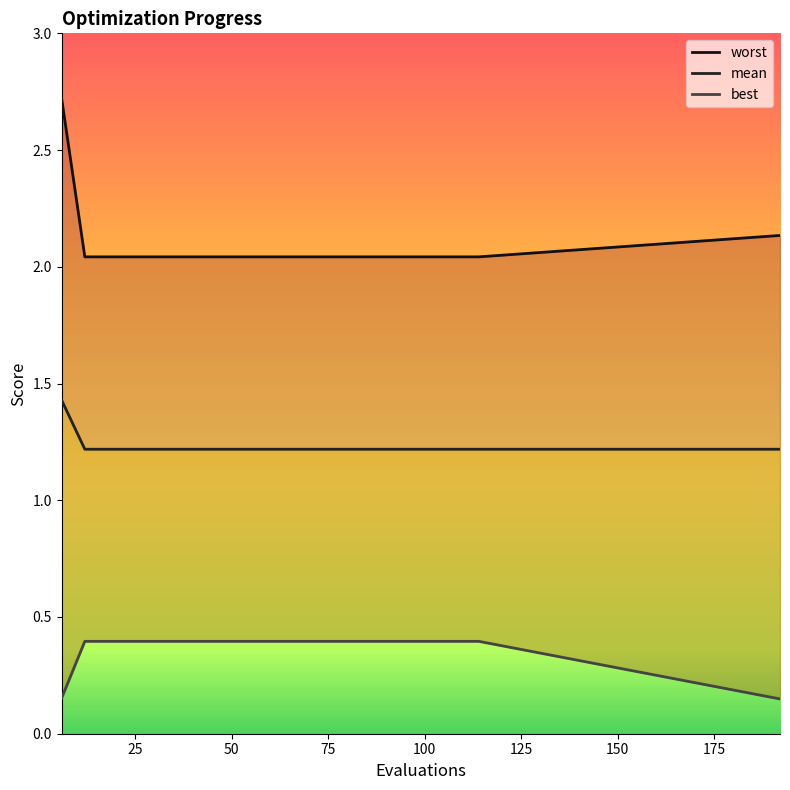

List the series in order of their overall mean, highest first.

worst, mean, best